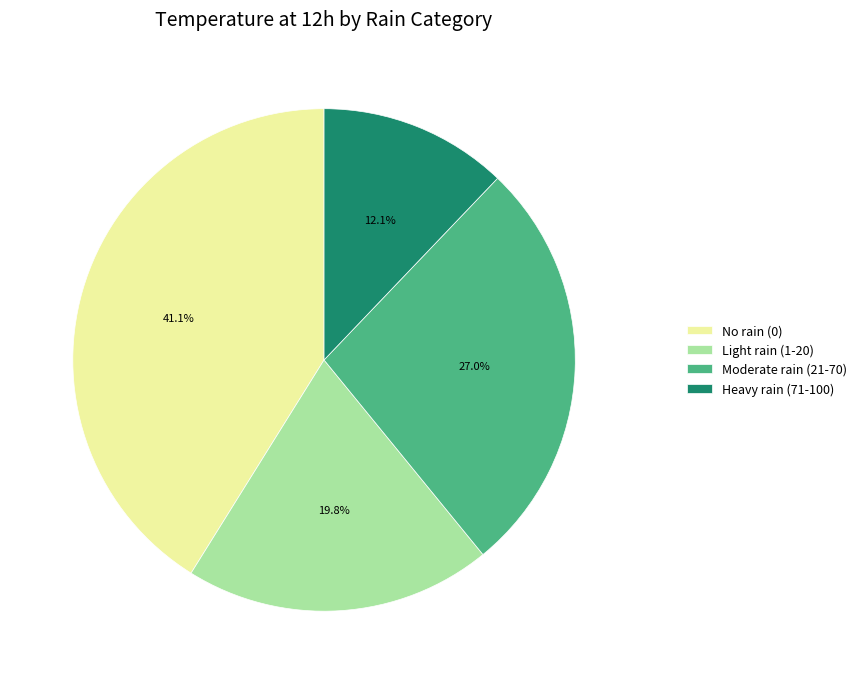

What is the ratio of the value at Heavy rain (71-100) to the value at No rain (0)?

0.3